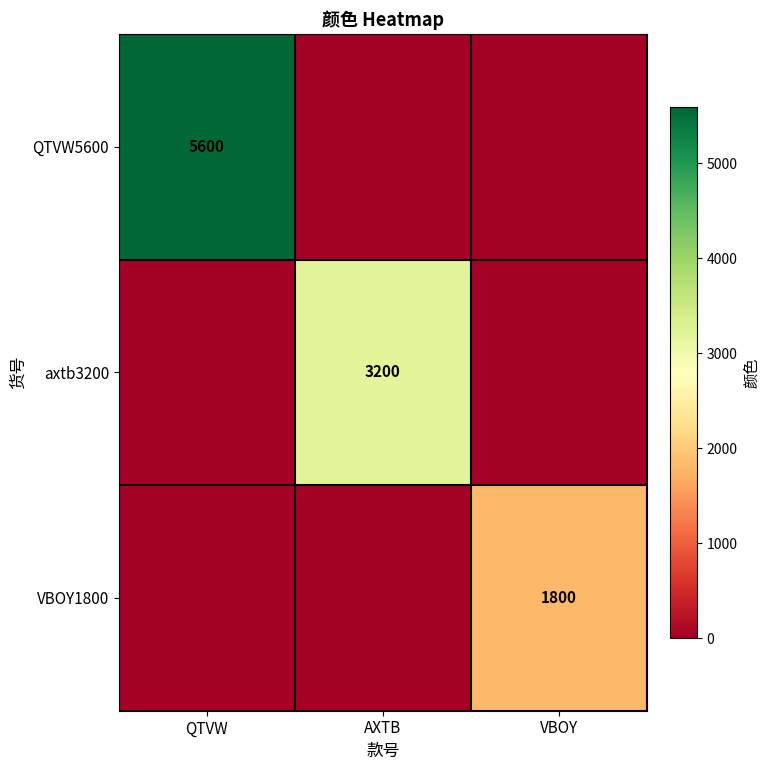

At how many categories does at least one series exceed 1187?

3